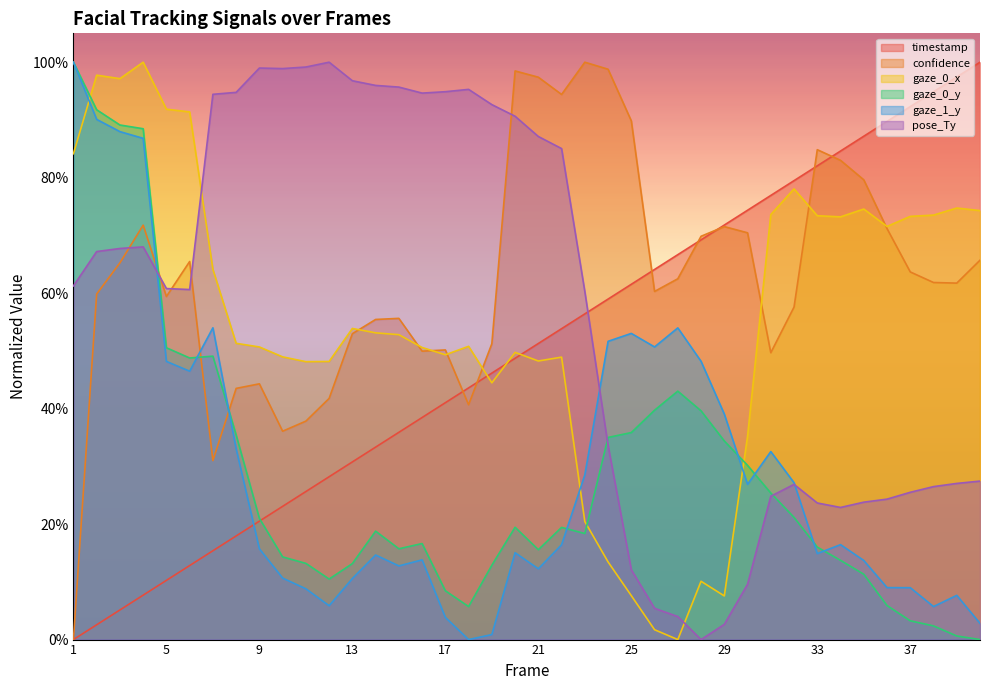

Where is pose_Ty nearest to the value 0?

28